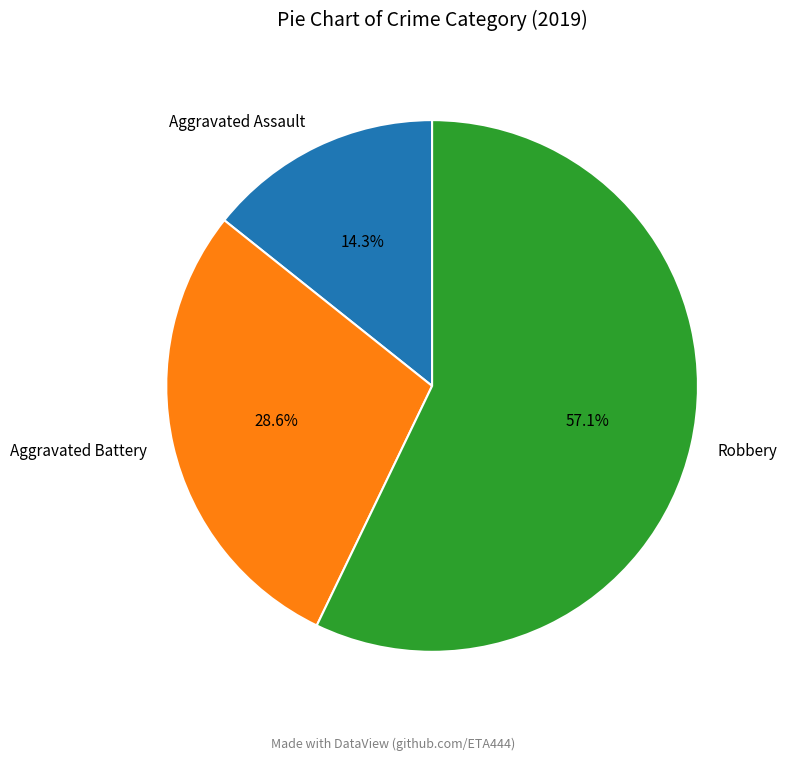

Which slice is the smallest?

Aggravated Assault